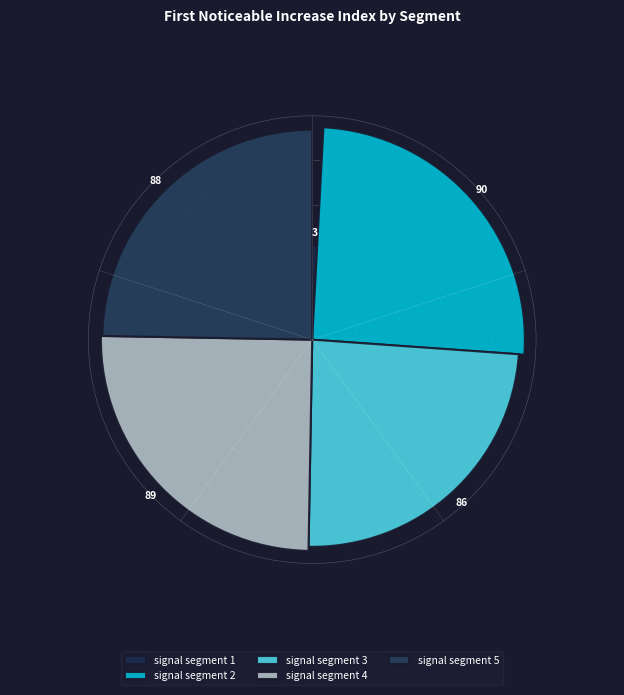

Does signal segment 5 represent more than half of the total?

No